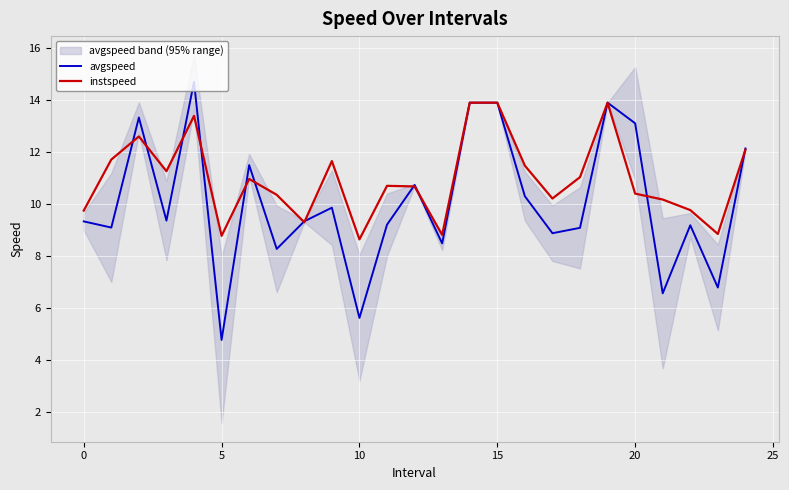

What is the maximum value for avgspeed?

14.7